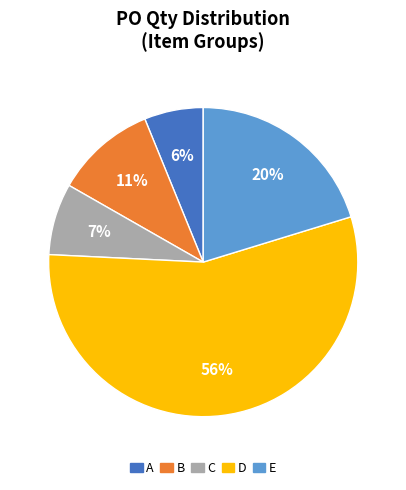

What is the largest slice in the pie chart?

D